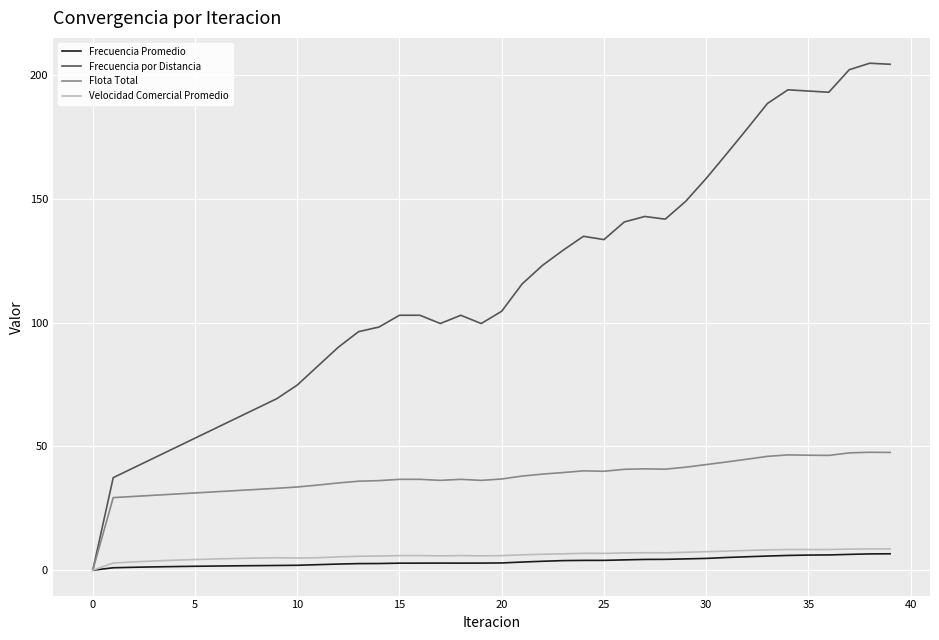

In Flota Total, how many points are lower than both neighbors (excluding endpoints)?

5